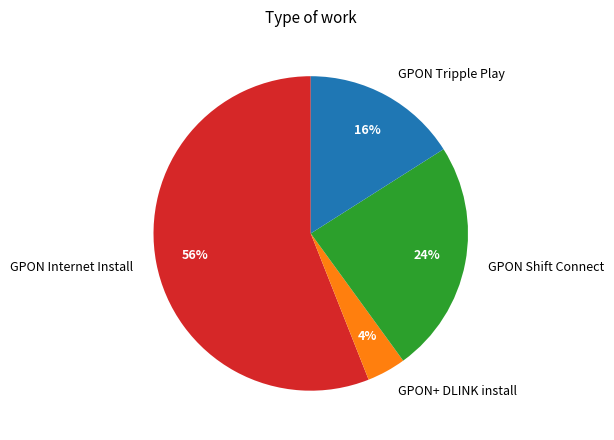

Do GPON Shift Connect and GPON+ DLINK install together represent more than half of the pie?

No